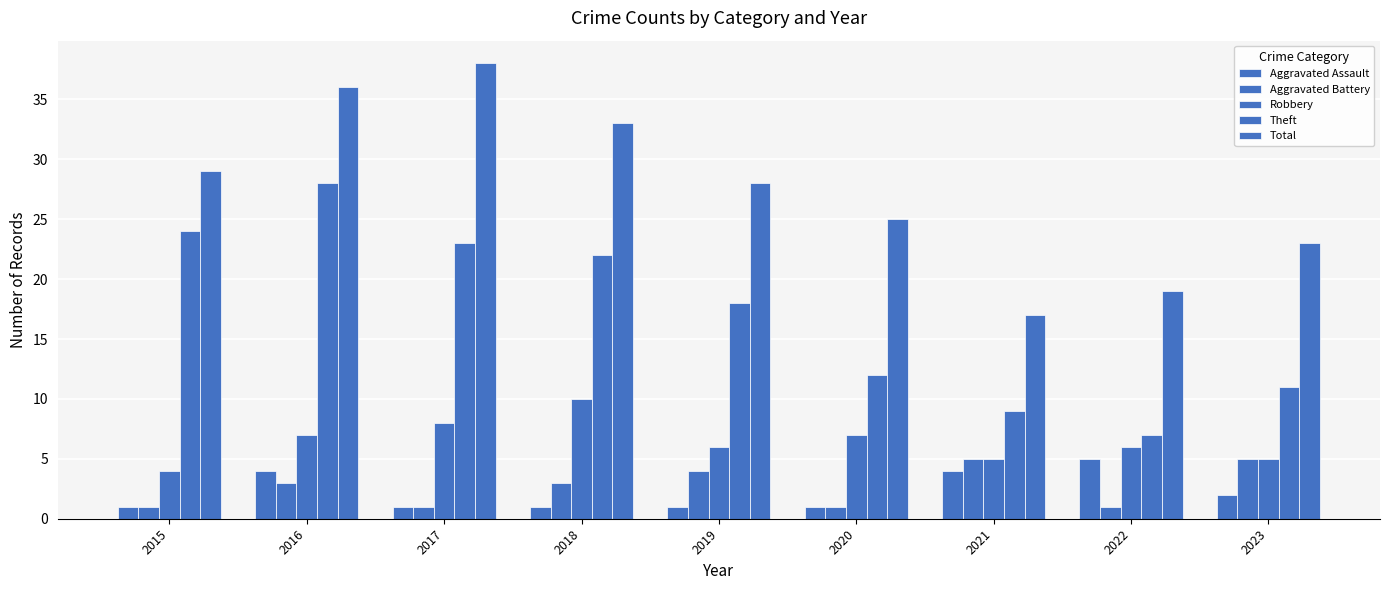

How many bars are there in each group?

5